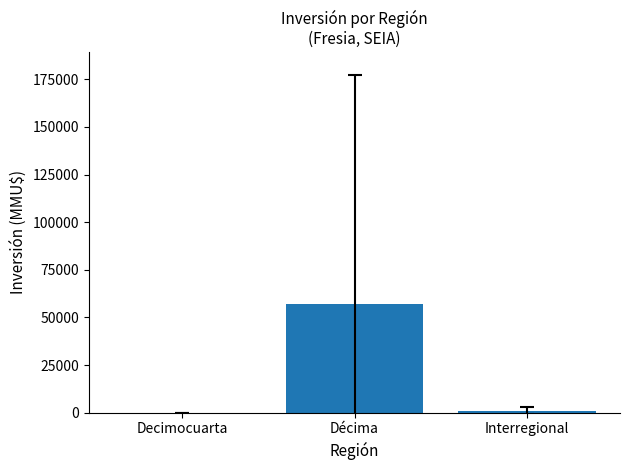

What is the greatest value displayed?

57170.5